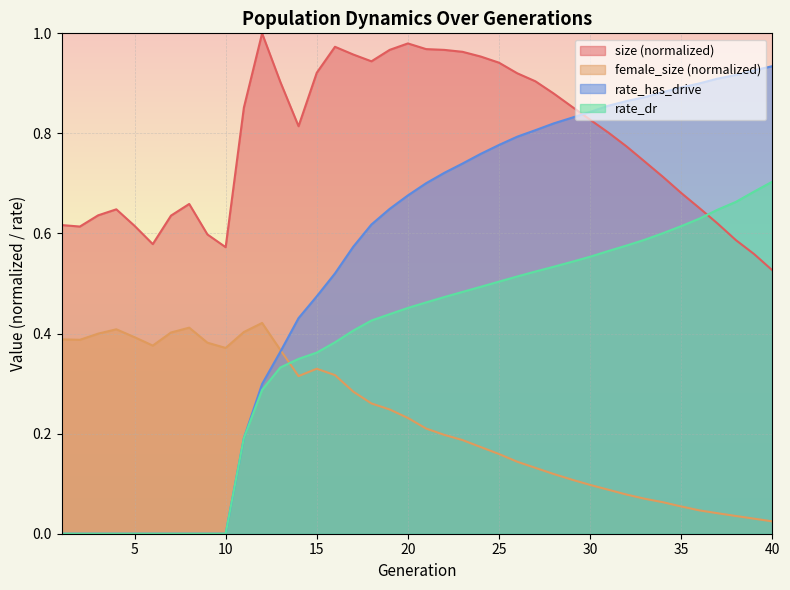

The rate_has_drive series shows 0.0 at 7. True or false?

True